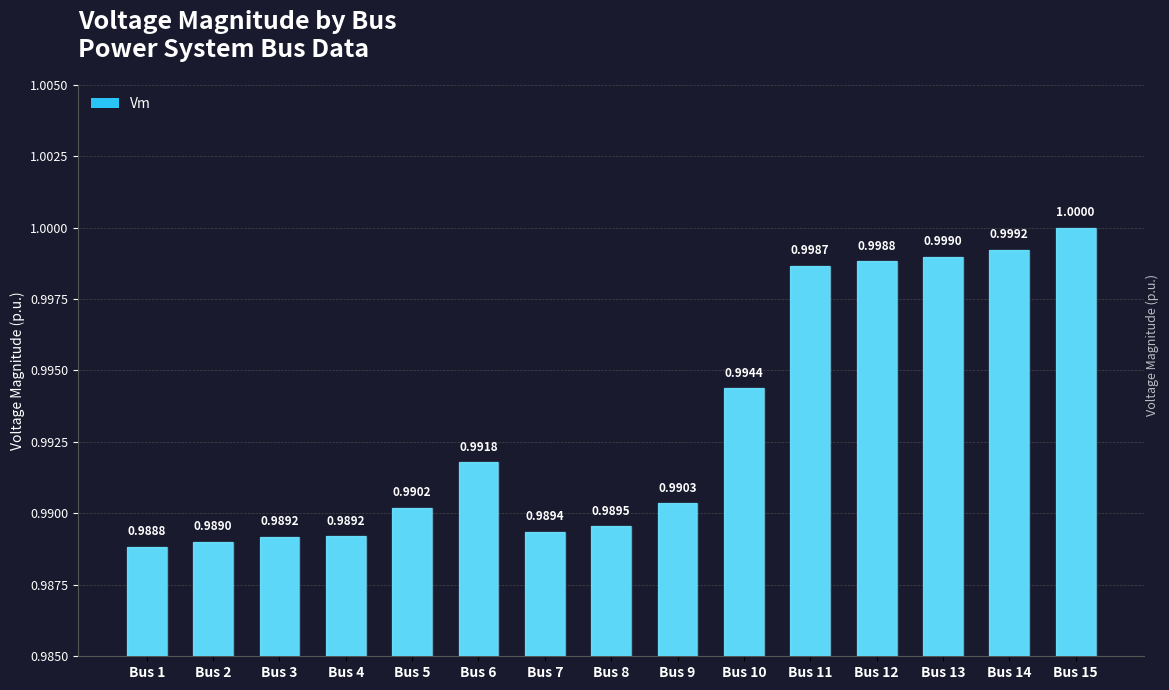

Which has a higher value, Bus 13 or Bus 7?

Bus 13